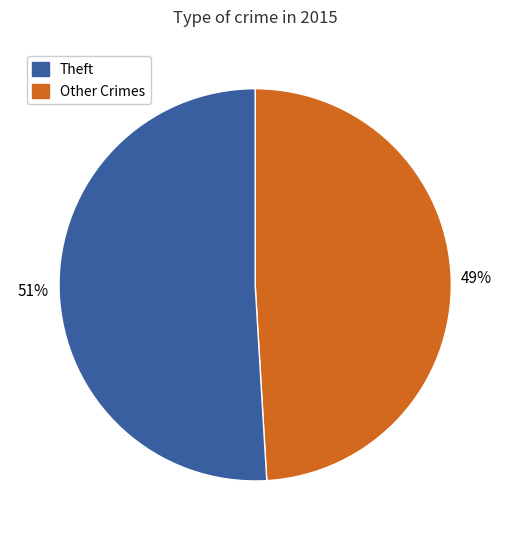

Count the number of slices in the pie.

2